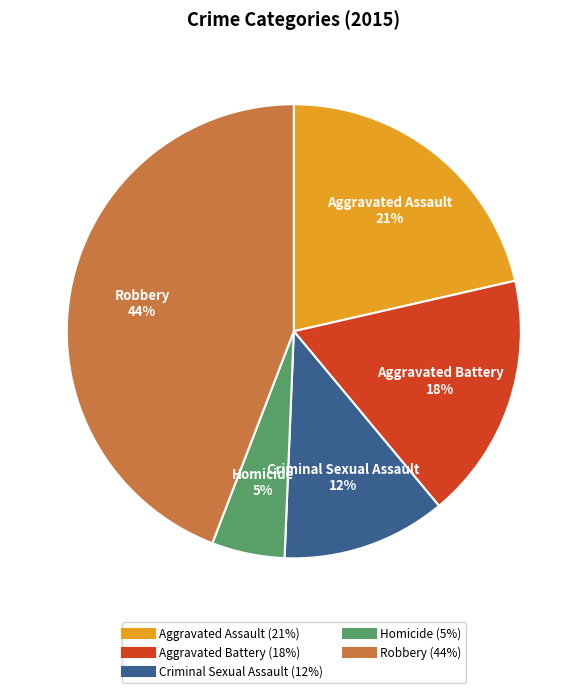

Is it true that Aggravated Battery is 32% of the pie?

False